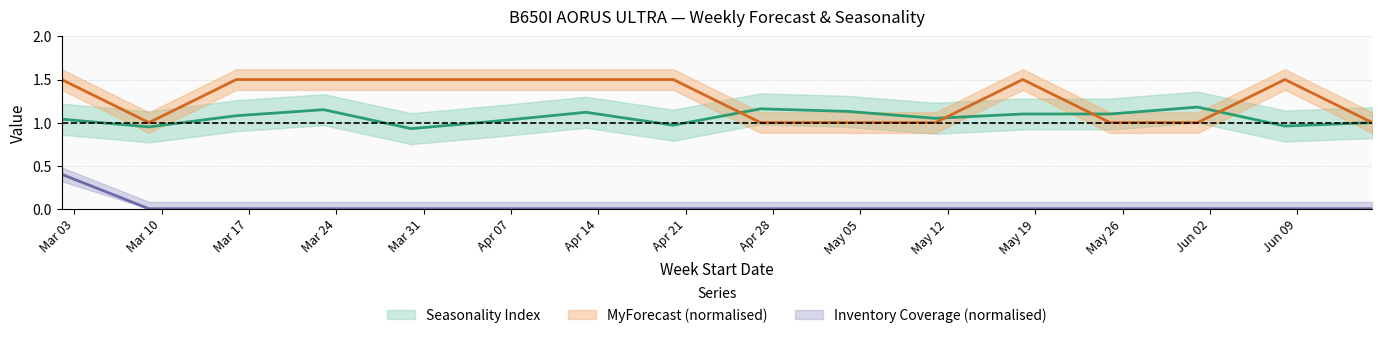

How many series are shown in this chart?

3